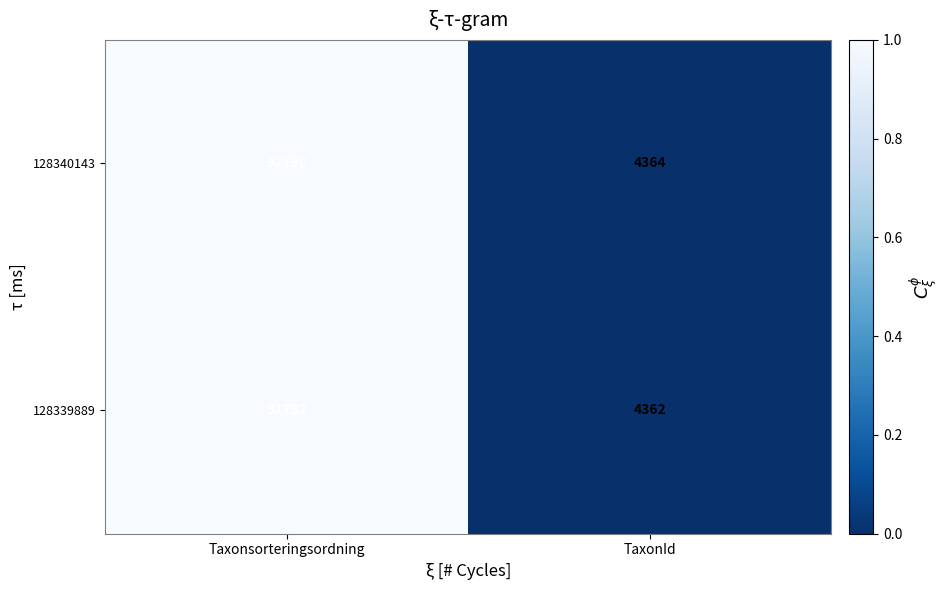

What is the difference between the maximum and minimum values in the 128339889 series?

88430